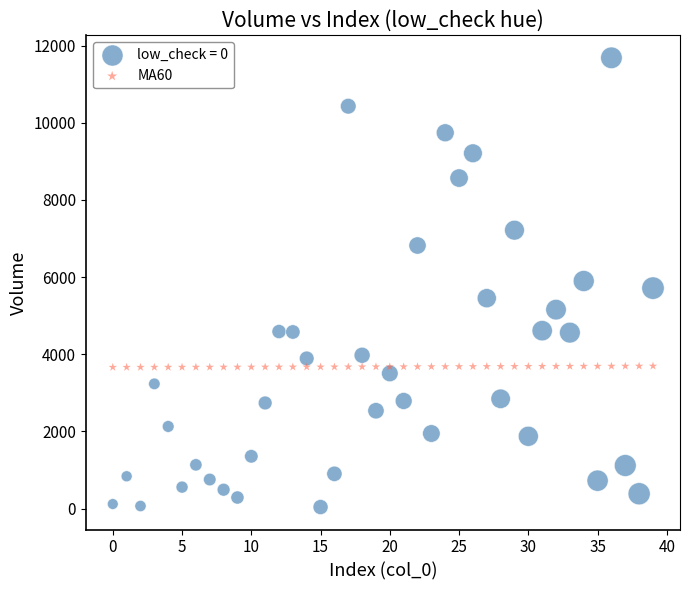

Which series has the largest Y range (max minus min)?

low_check = 0